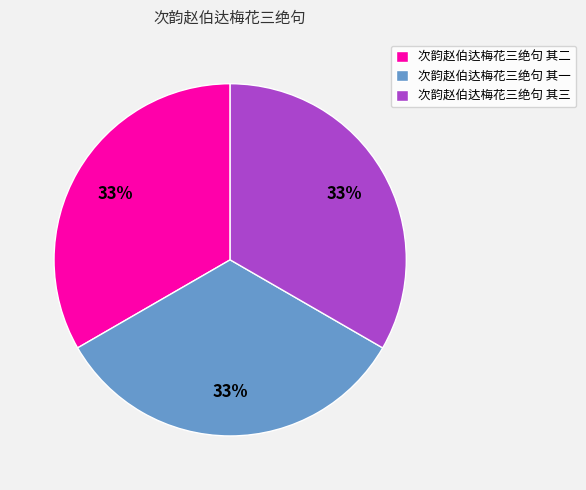

True or false: 次韵赵伯达梅花三绝句 其二 accounts for 27% of the total.

False